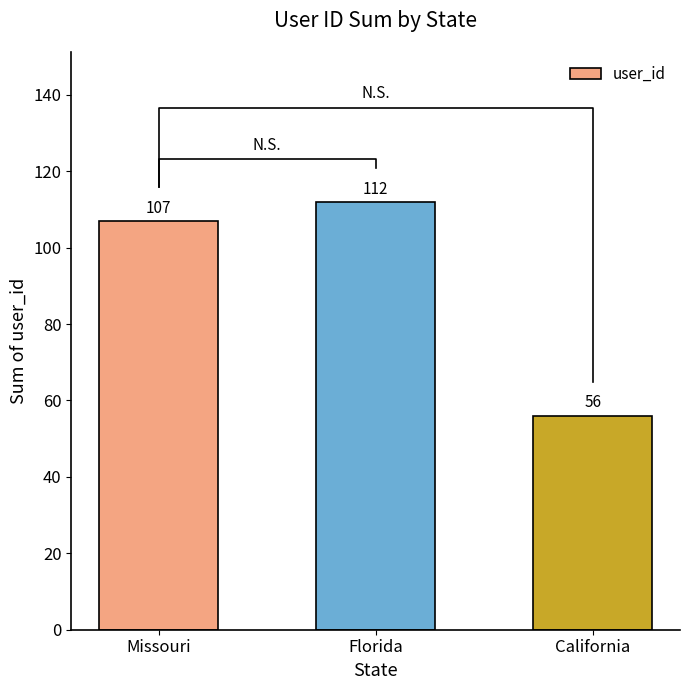

What is the value of the 3rd bar from the left?

56